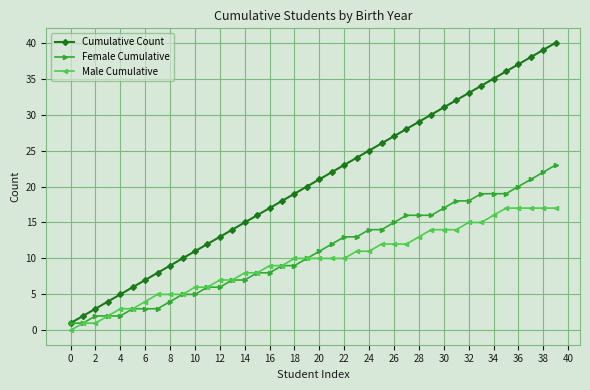

True or false: Cumulative Count and Male Cumulative cross at least once.

False